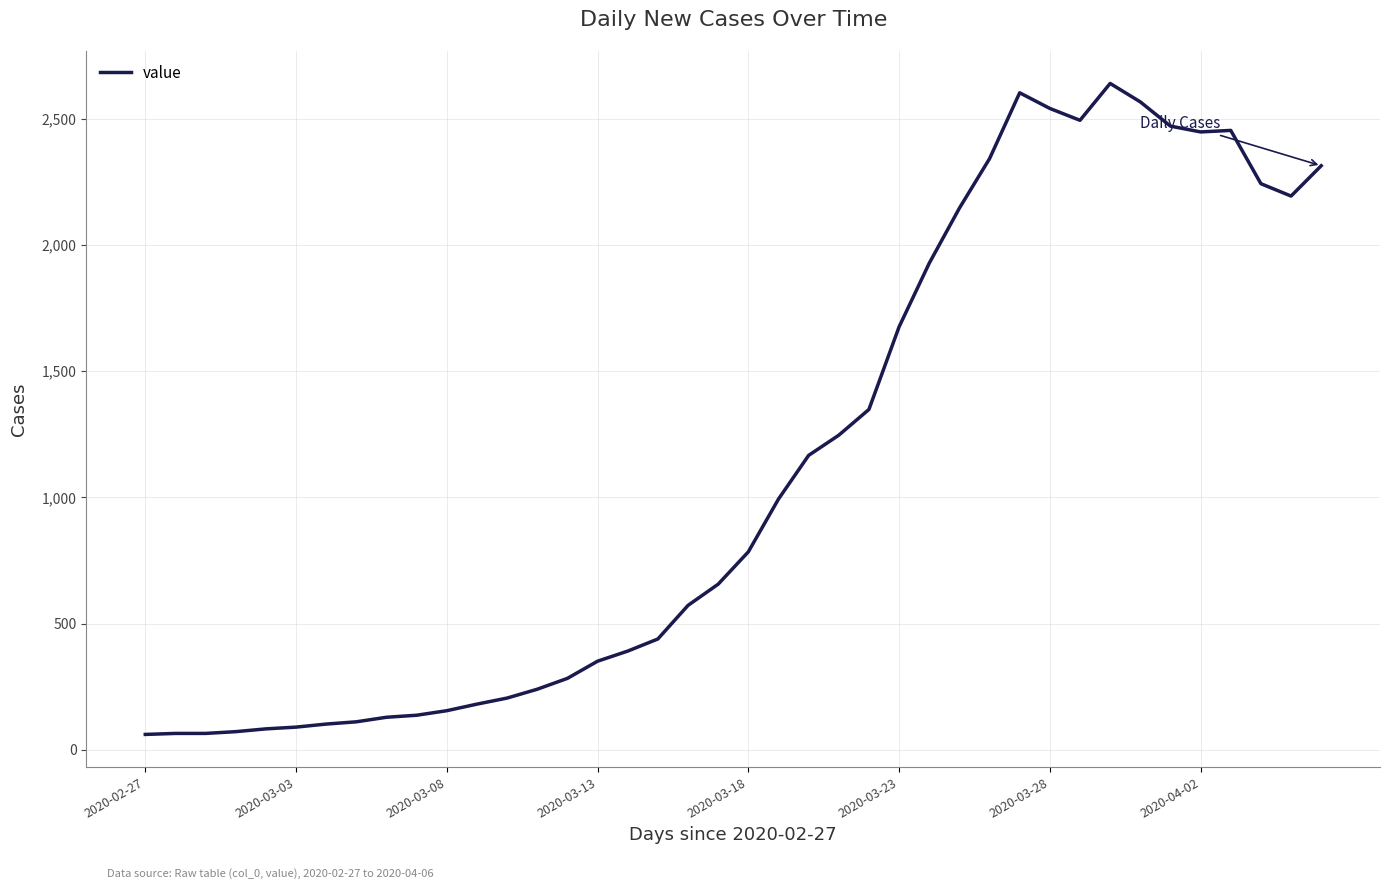

What is the difference between the maximum and minimum values?

2578